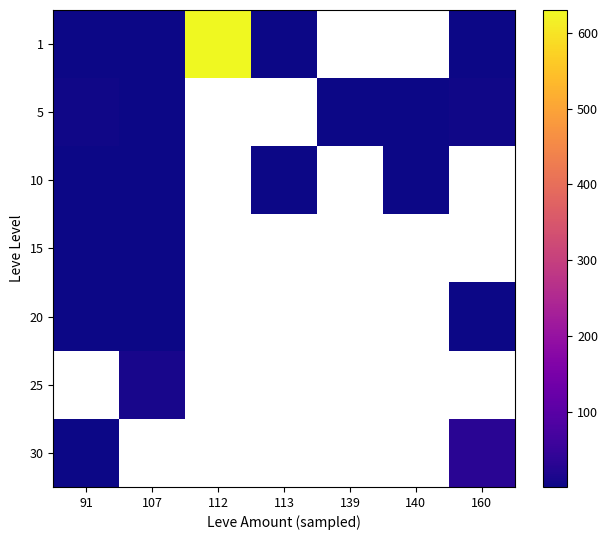

At which label does 1 reach its minimum?

91